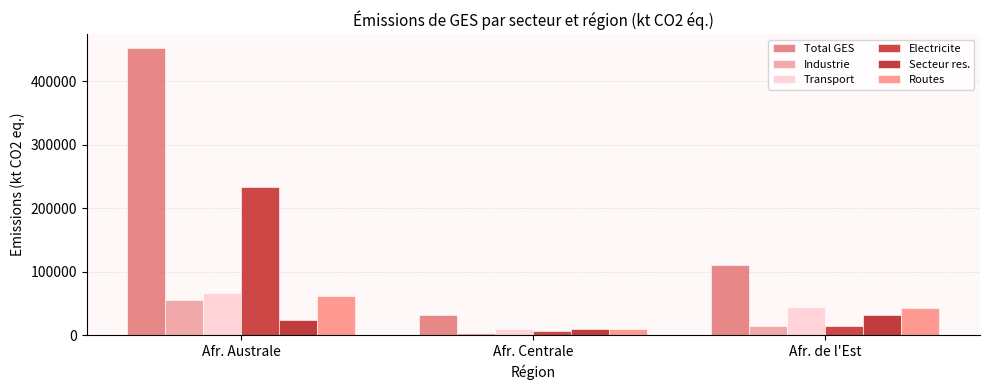

What is the value of the Secteur res. bar at the 1st from the left?

23611.0